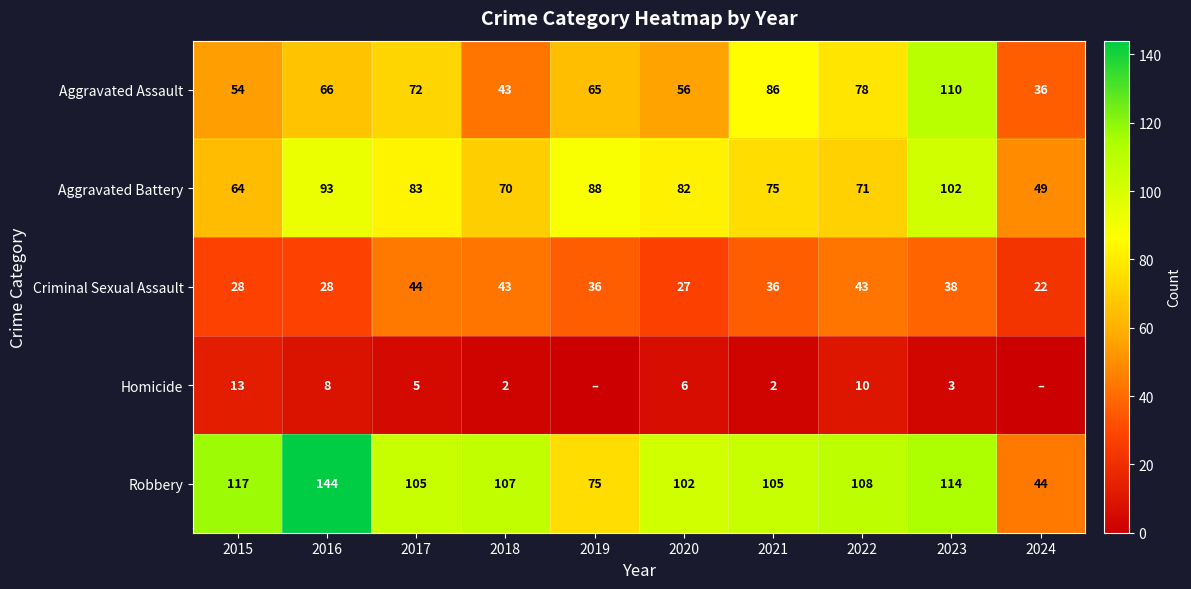

At which category is the sum across all series the highest?

2023